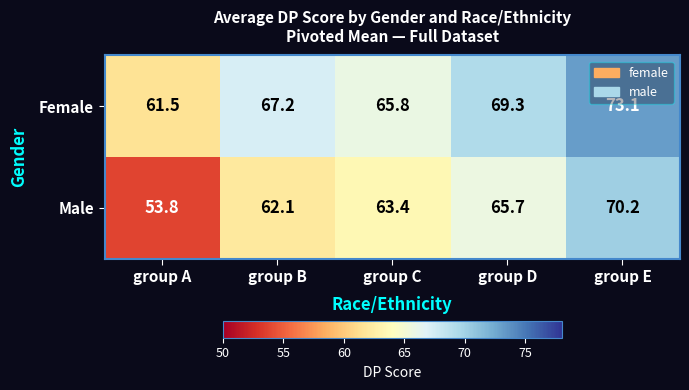

What is the difference between the highest and lowest values at group B?

5.1